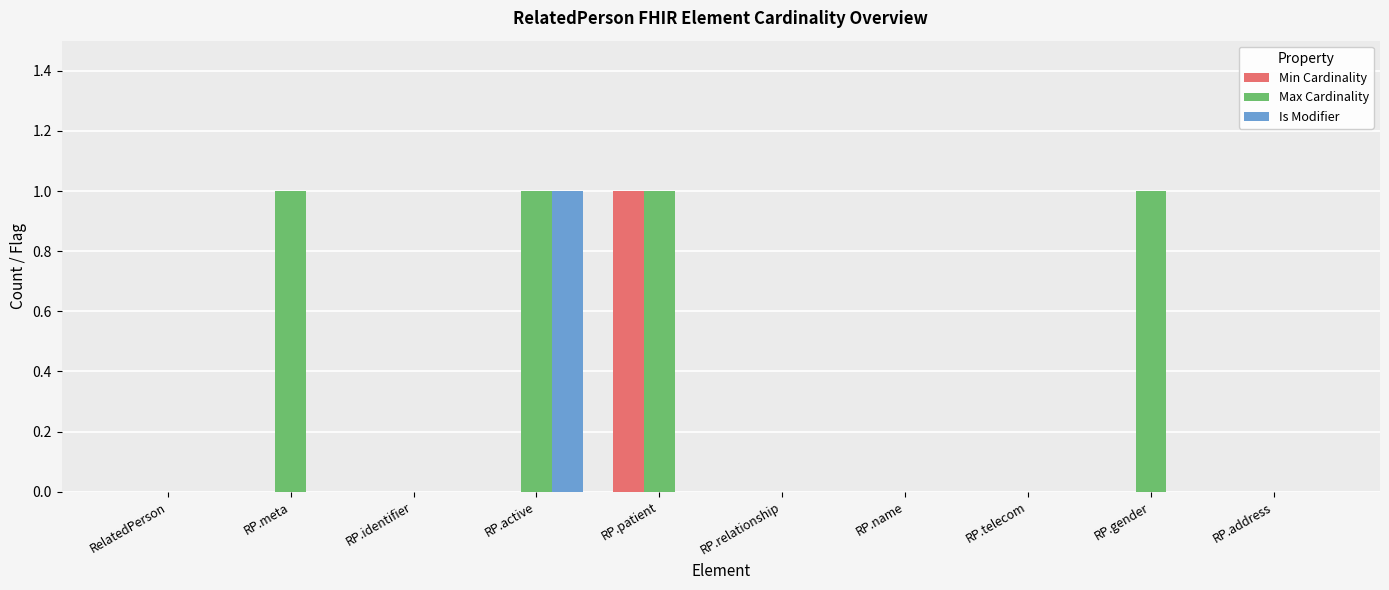

What are all the series names shown in the legend?

Min Cardinality, Max Cardinality, Is Modifier